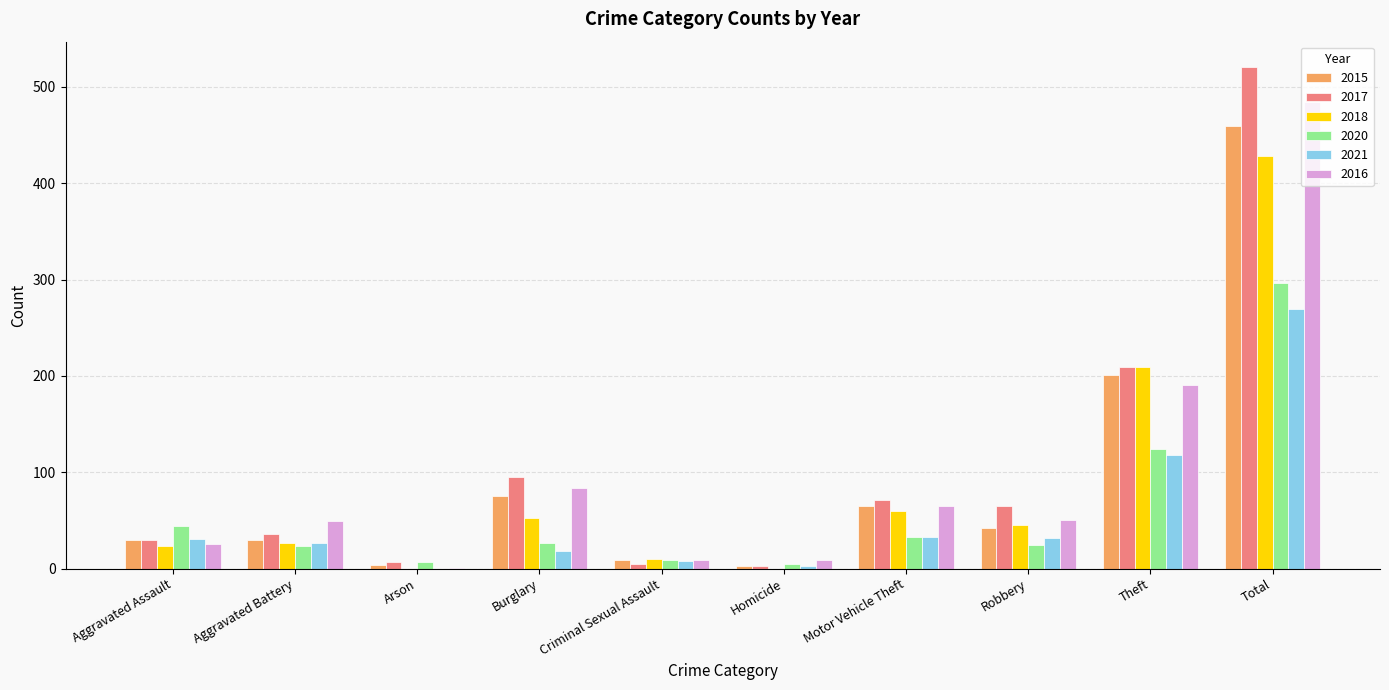

At which category is the sum across all series the highest?

Total